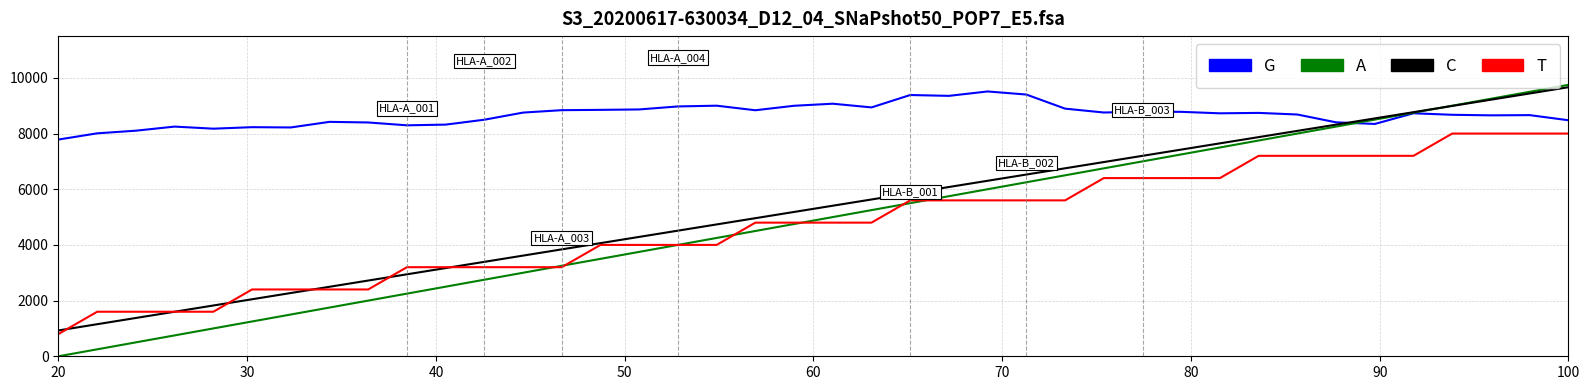

What is the lowest value of the T series?

800.0